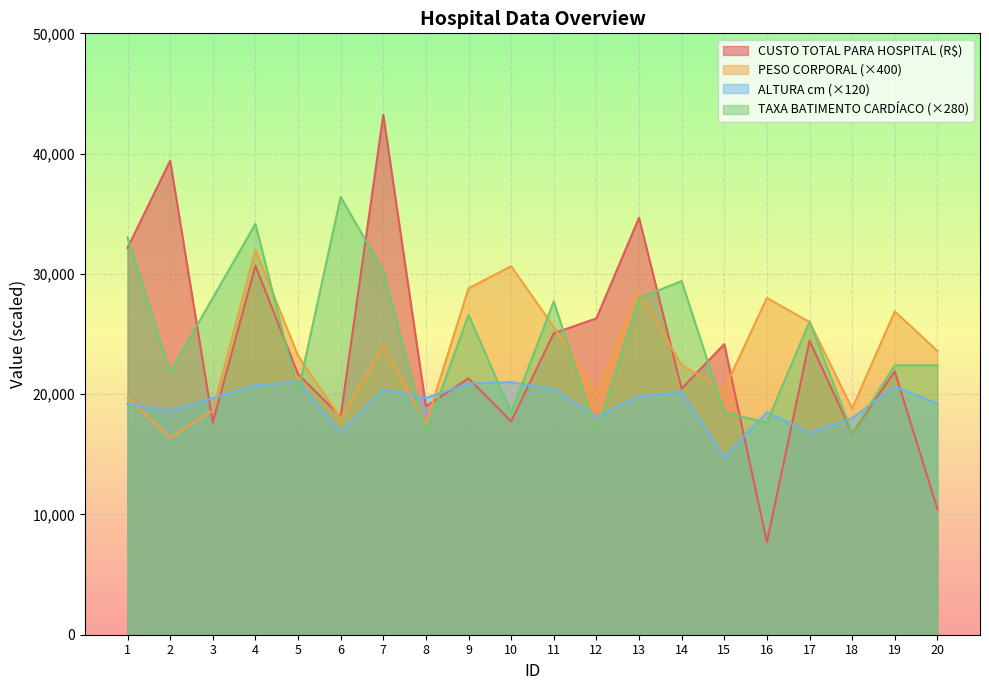

The CUSTO TOTAL PARA HOSPITAL (R$) series shows 34663.8 at 13. True or false?

True